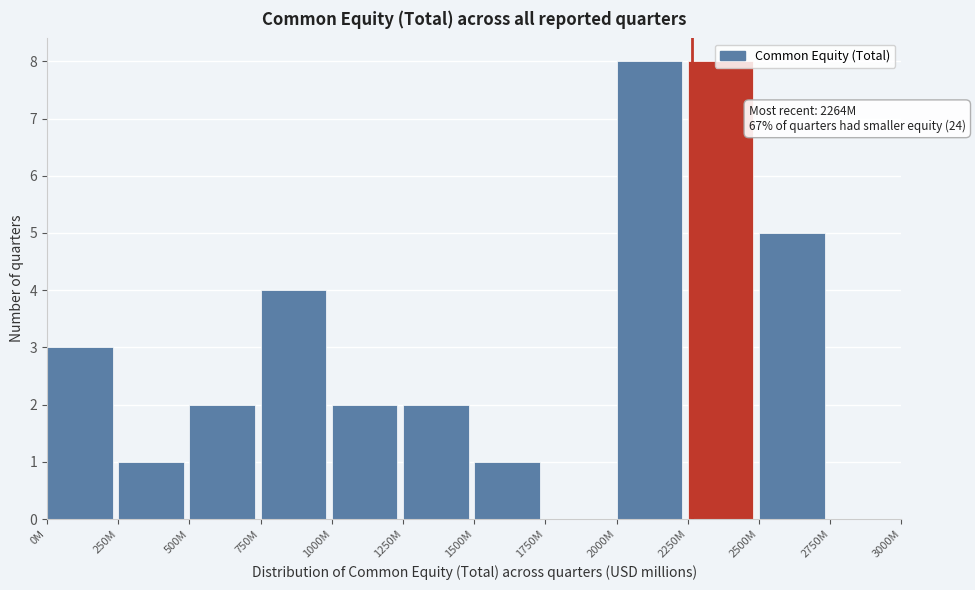

What is the maximum value shown in the chart?

8